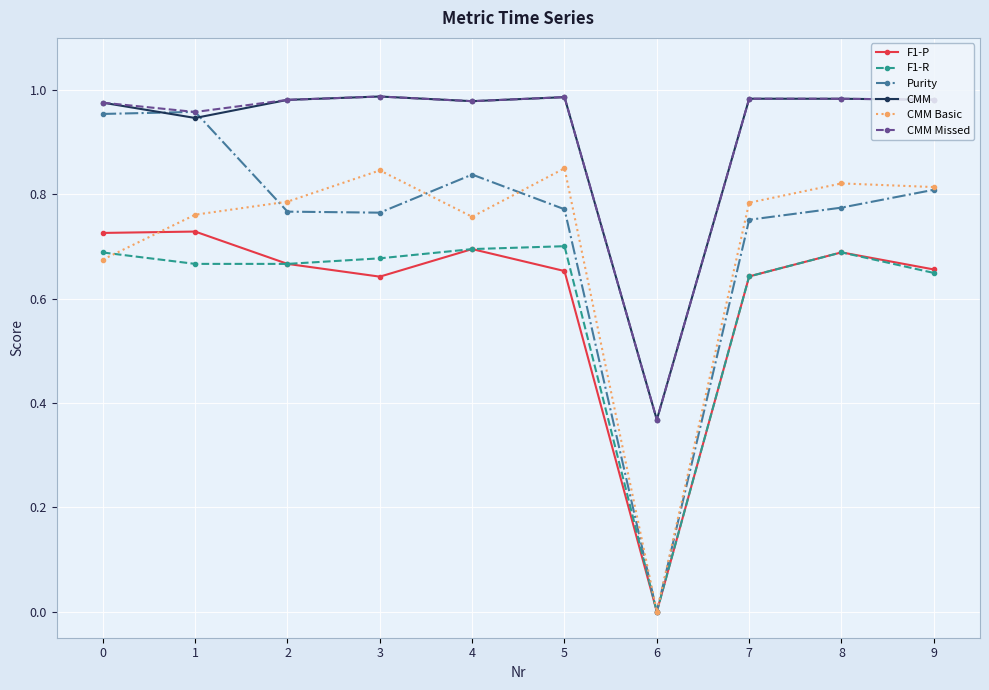

How many lines are shown in the chart?

6